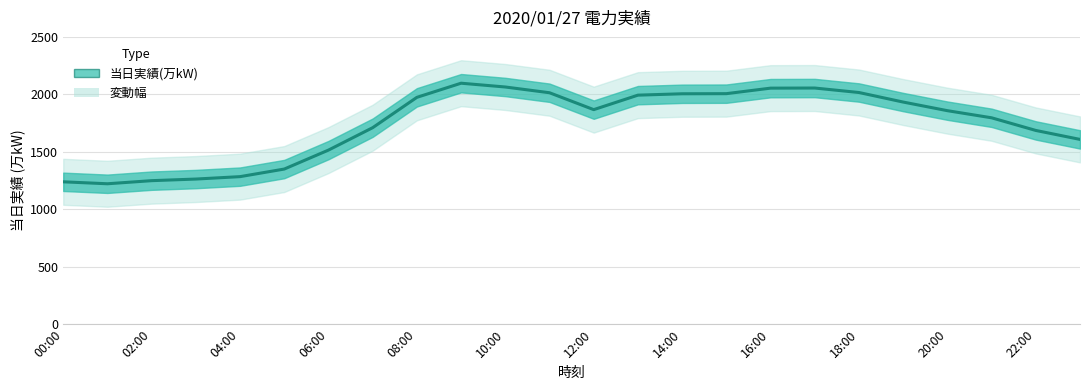

What is the difference between the maximum and minimum values?

875